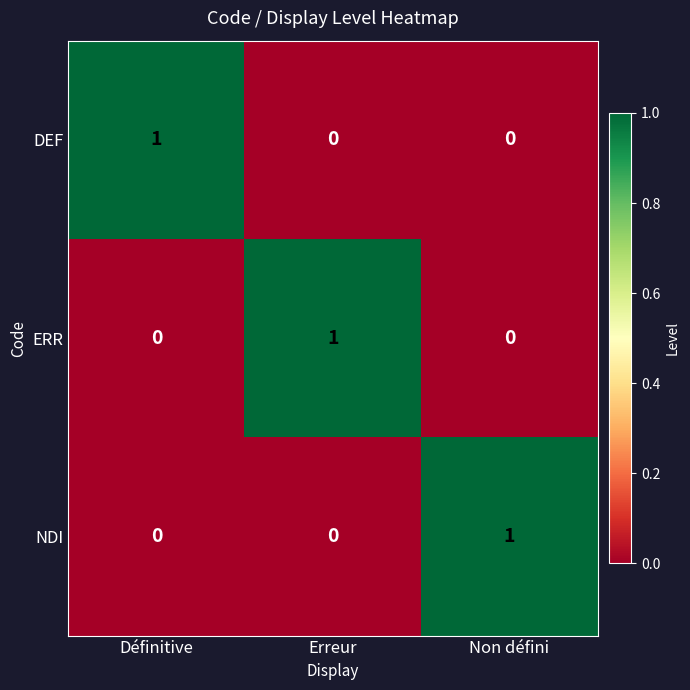

At how many categories does at least one series exceed 0?

3